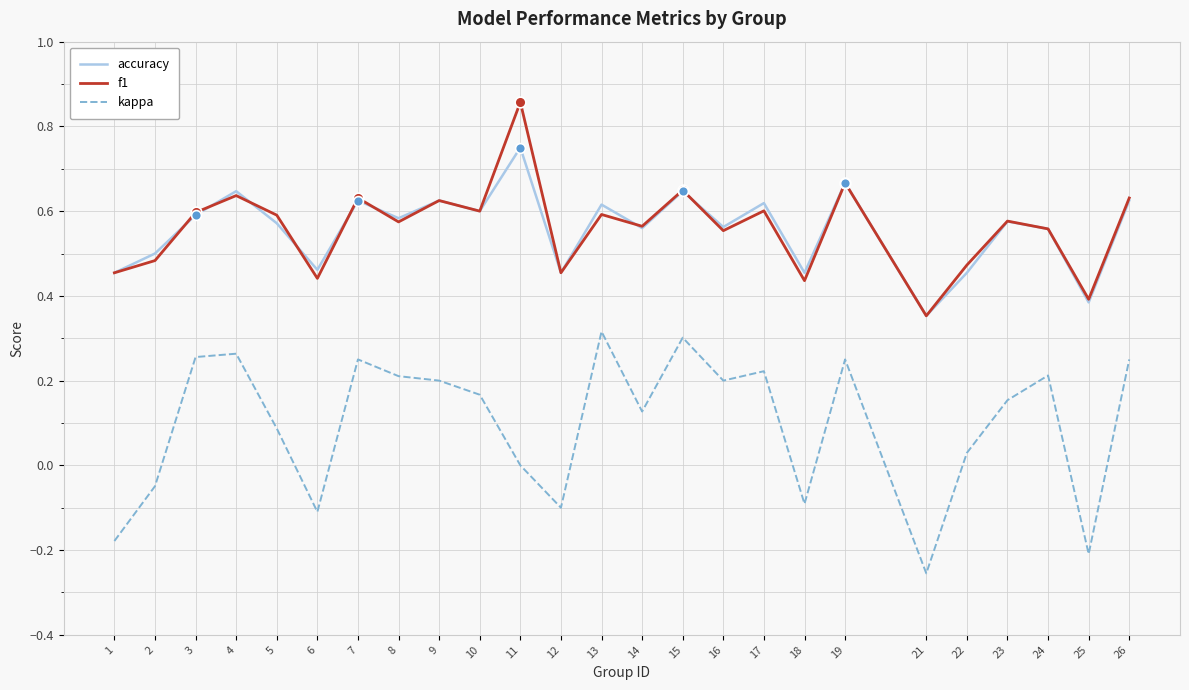

What is the total value across all series at 19?

1.6